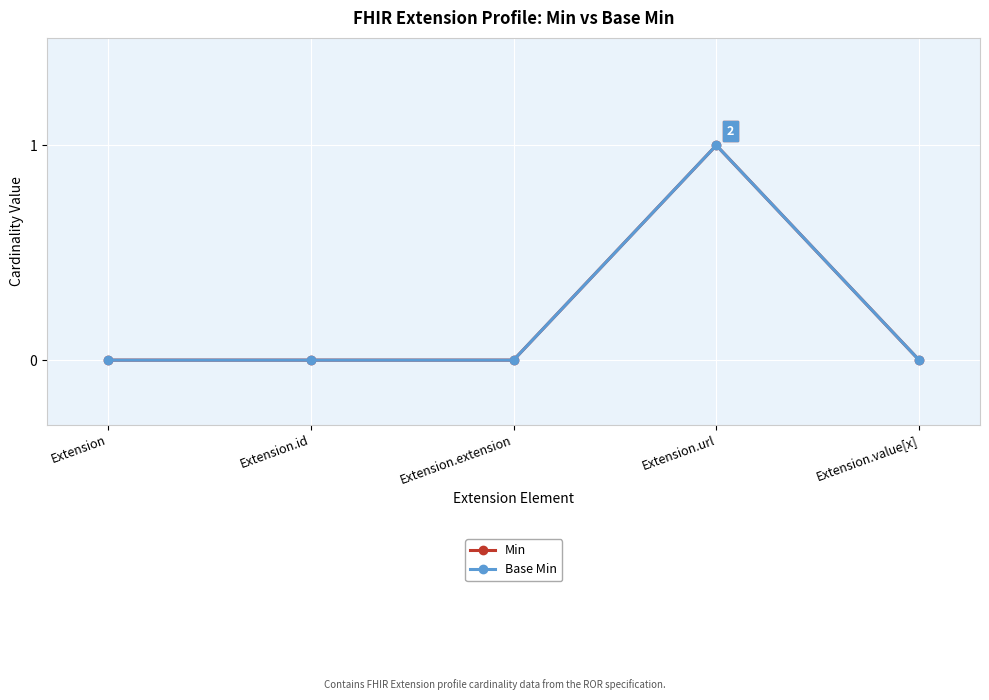

In Min, how many points are higher than both neighbors (excluding endpoints)?

1